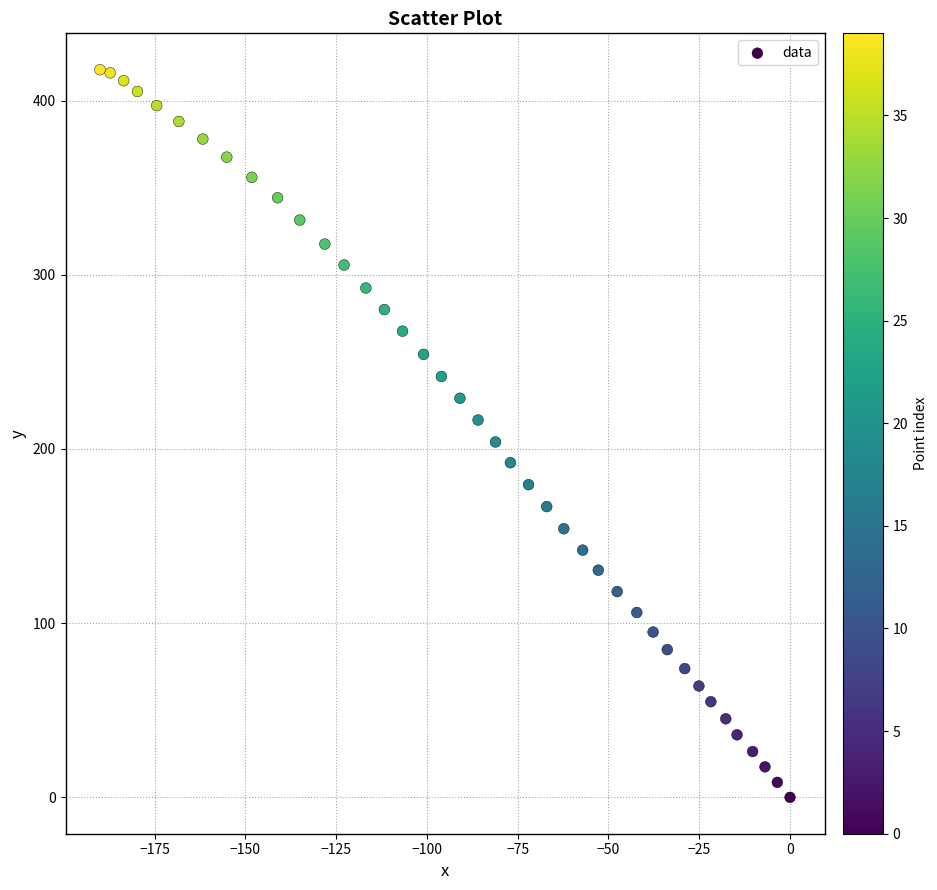

What is the range of Y values (max minus min)?

417.7